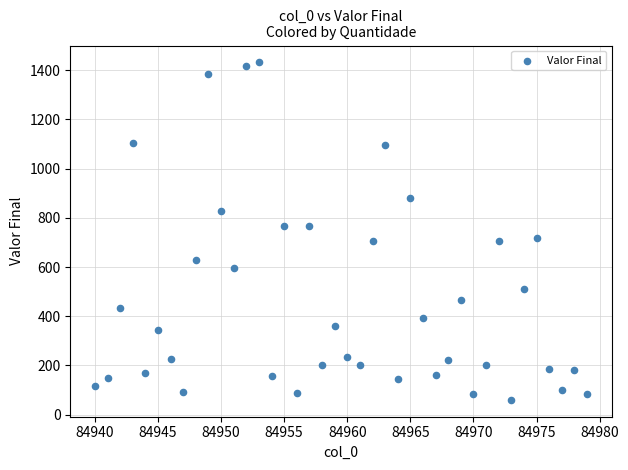

What is the range of Y values (max minus min)?

1372